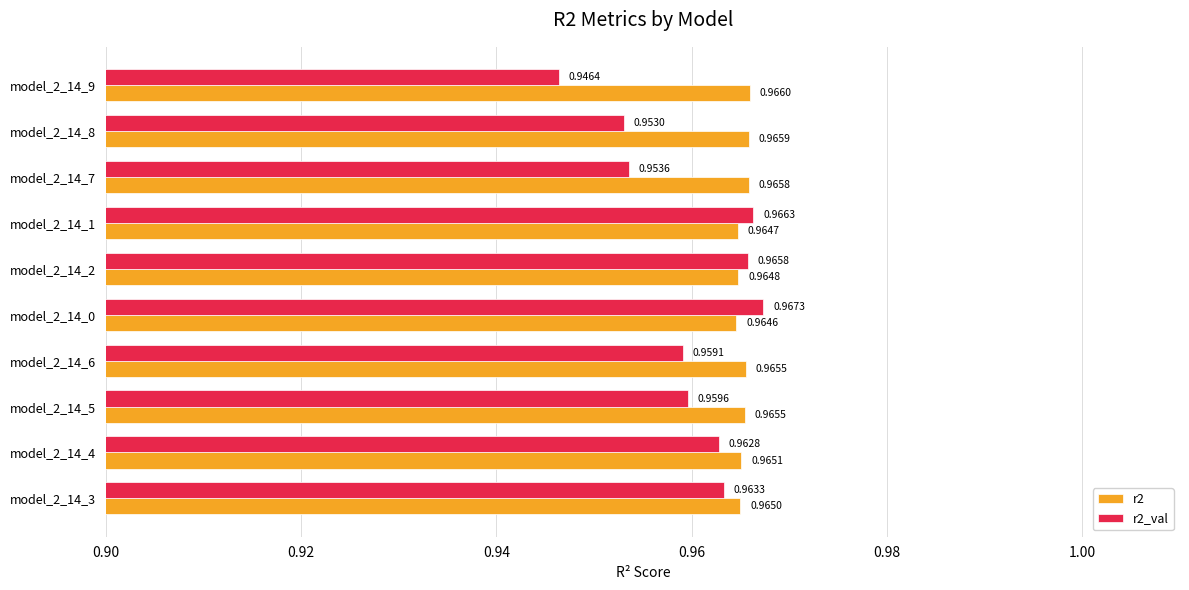

What is the sum of the r2_val values at model_2_14_5 and model_2_14_9?

1.9